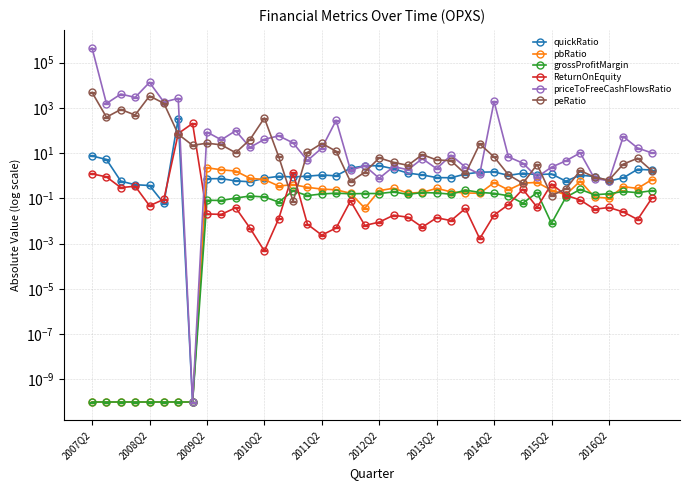

What are all the series names shown in the legend?

quickRatio, pbRatio, grossProfitMargin, ReturnOnEquity, priceToFreeCashFlowsRatio, peRatio